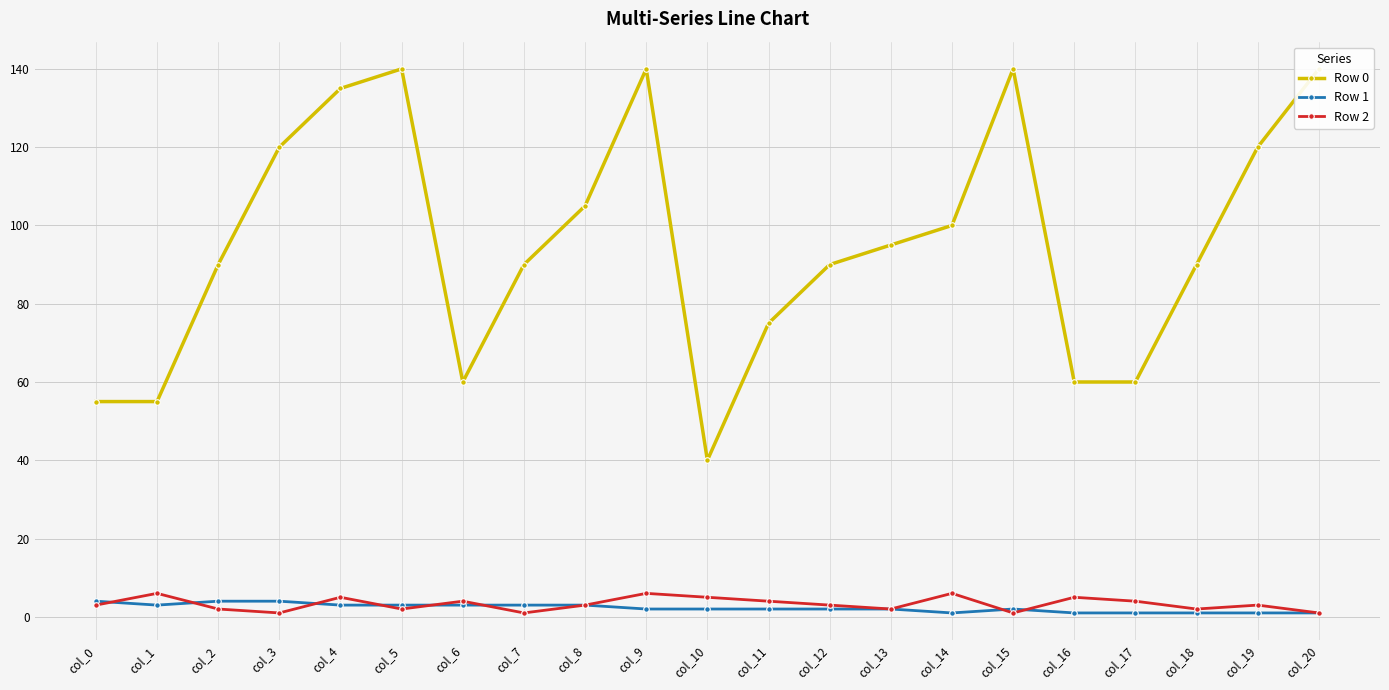

At which label does Row 1 reach its peak?

col_0